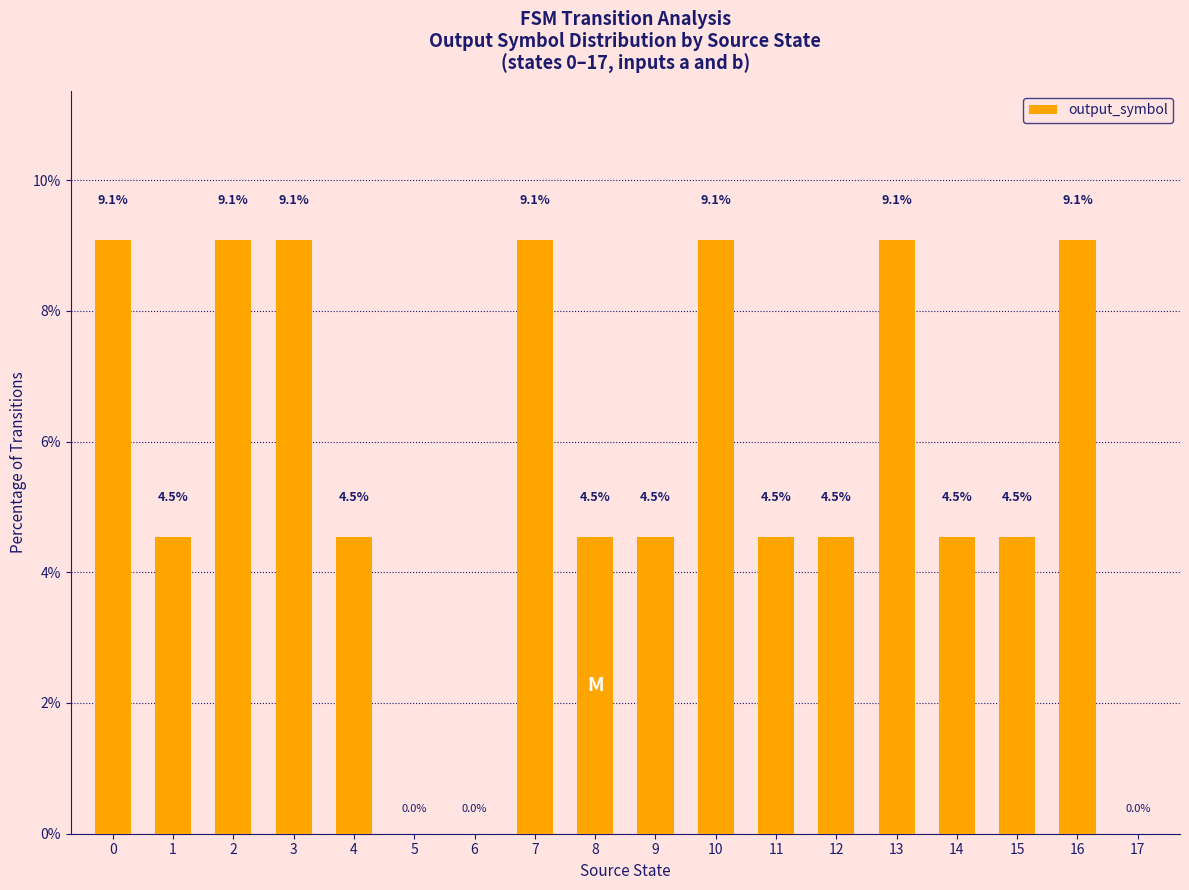

Reading left to right, extract all data points from this chart.

9.1	4.5	9.1	9.1	4.5	0.0	0.0	9.1	4.5	4.5	9.1	4.5	4.5	9.1	4.5	4.5	9.1	0.0